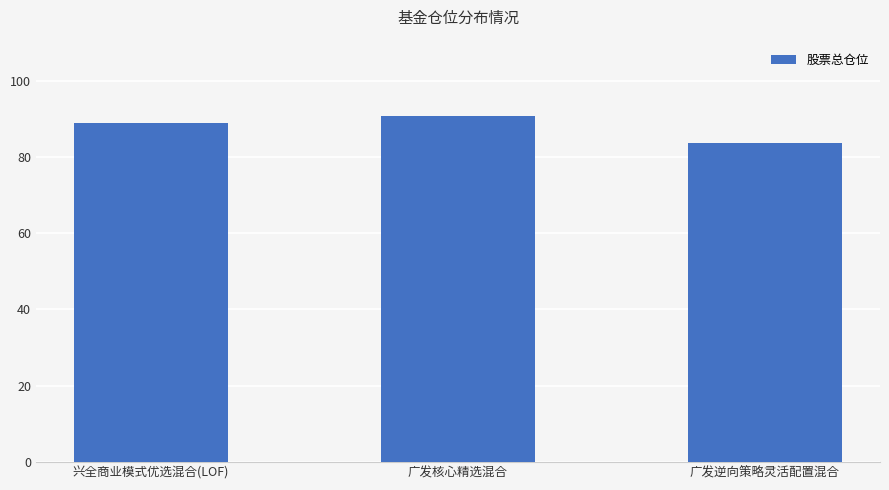

At which label is the value closest to 87?

兴全商业模式优选混合(LOF)